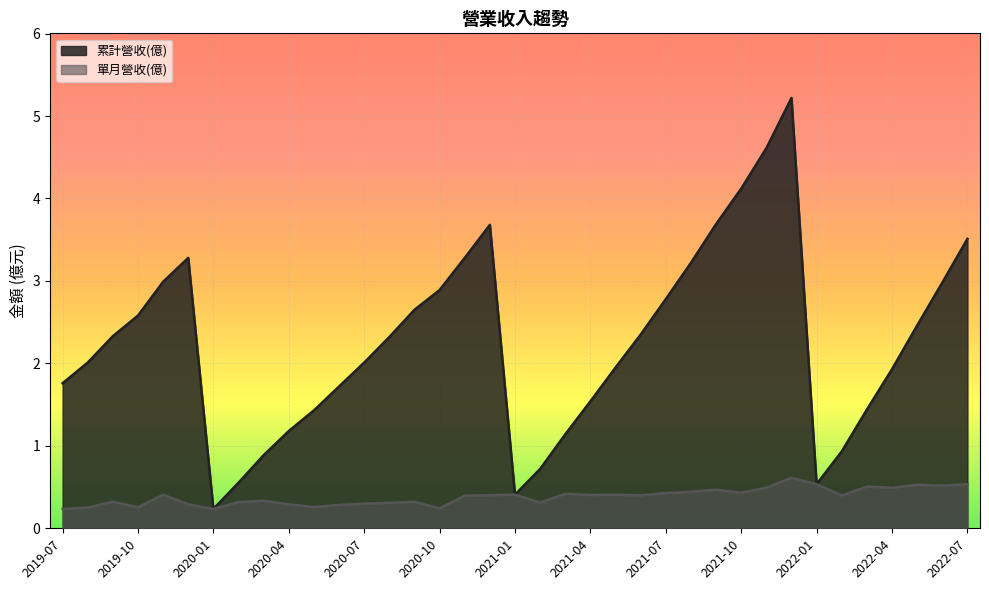

True or false: 累計營收(億) and 單月營收(億) intersect in this chart.

False